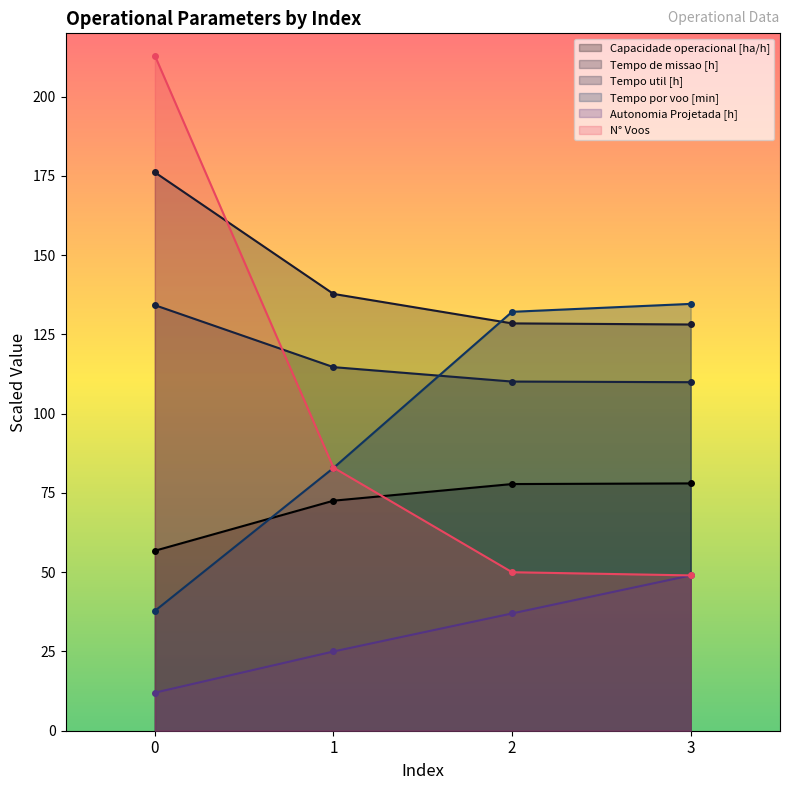

Is the value of Autonomia Projetada [h] at 1 greater than the value of Tempo util [h] at 3?

No